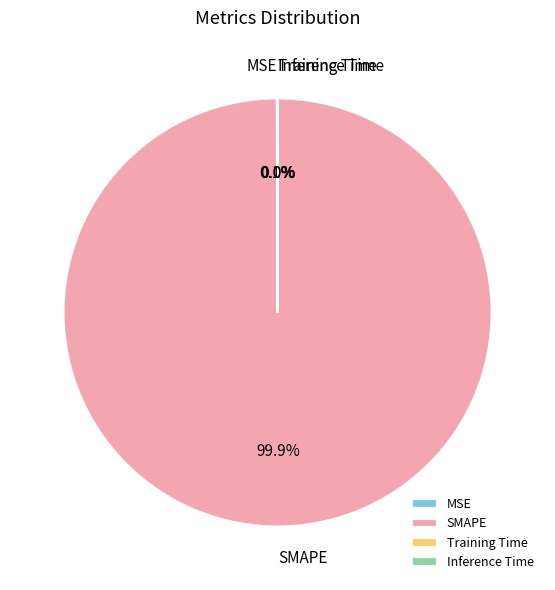

What is the largest slice in the pie chart?

SMAPE